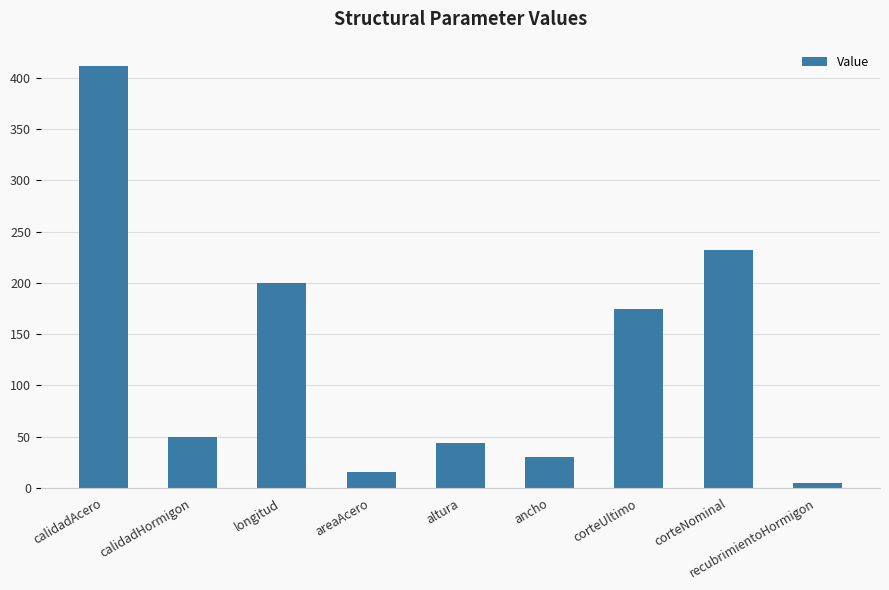

What is the minimum value shown in the chart?

5